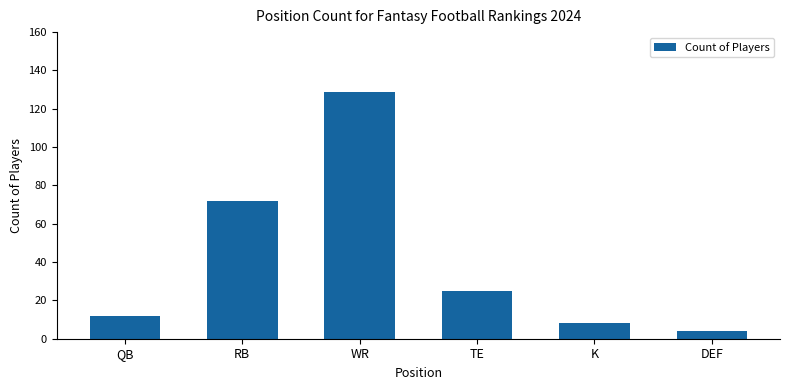

Which category has the lowest value across all series?

DEF